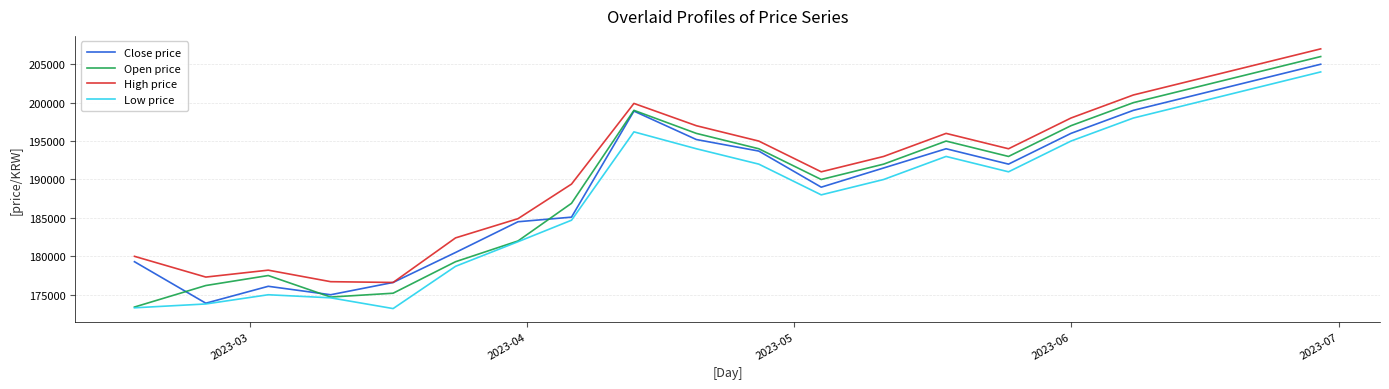

Which series has the largest range (max minus min)?

Open price